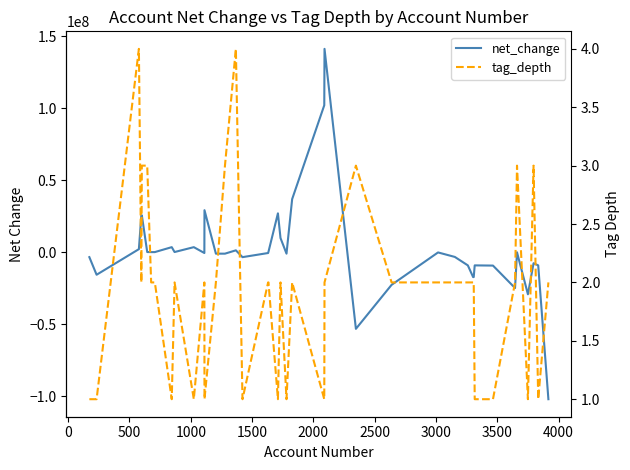

What is the total value across all series at 500?

2141553